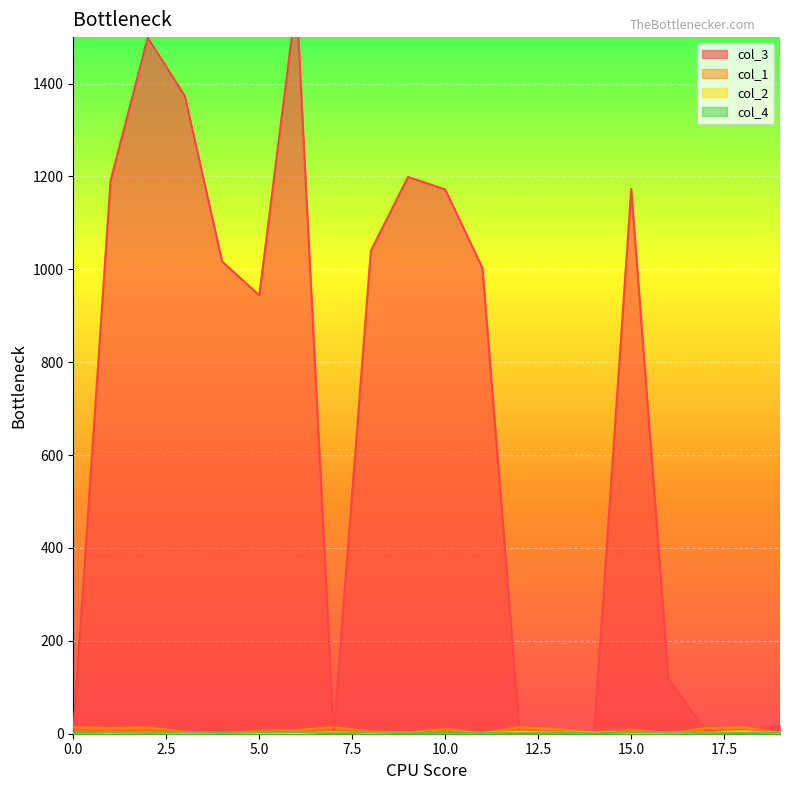

What is the difference between the second highest and minimum values in the col_4 series?

2